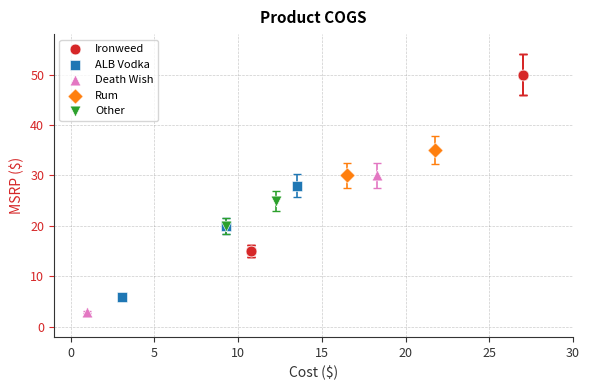

What are all the series names shown in the legend?

Ironweed, ALB Vodka, Death Wish, Rum, Other